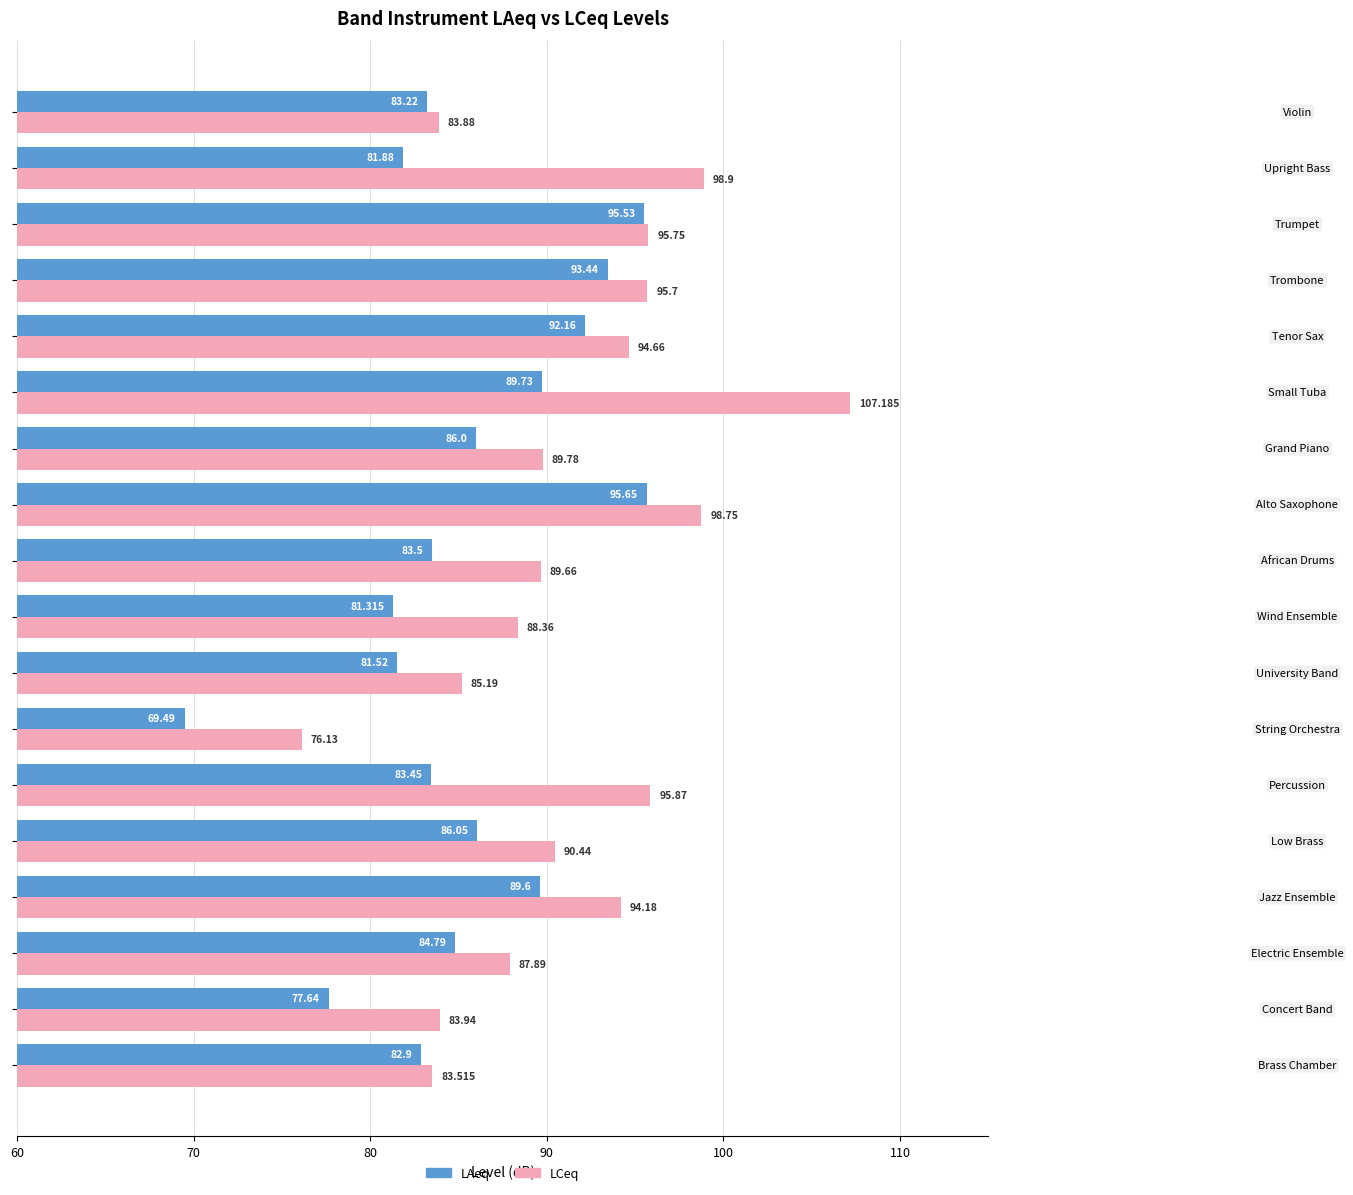

Which series has the widest spread of values?

LCeq